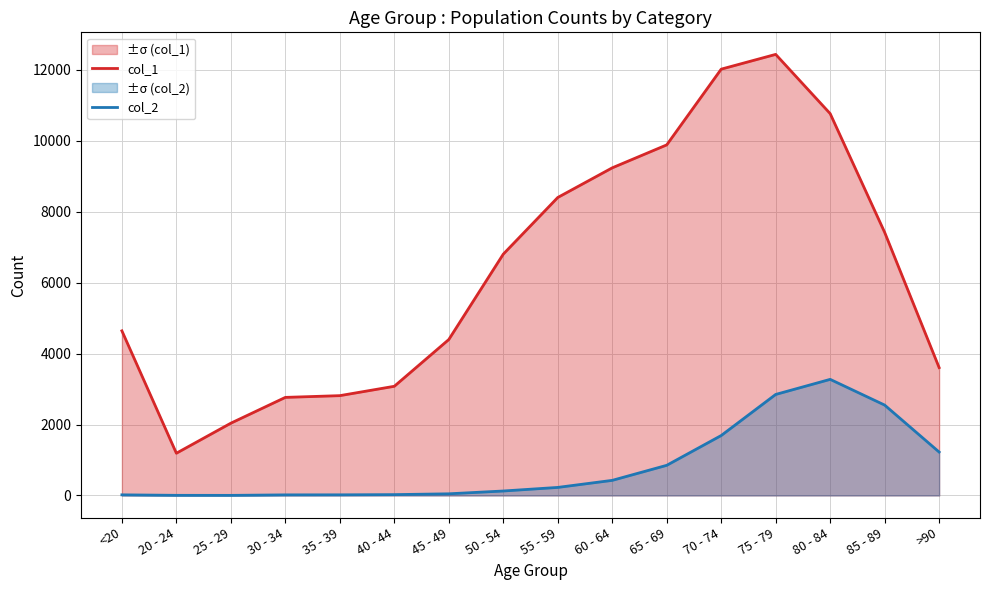

How many values in the col_2 series are below 227?

8